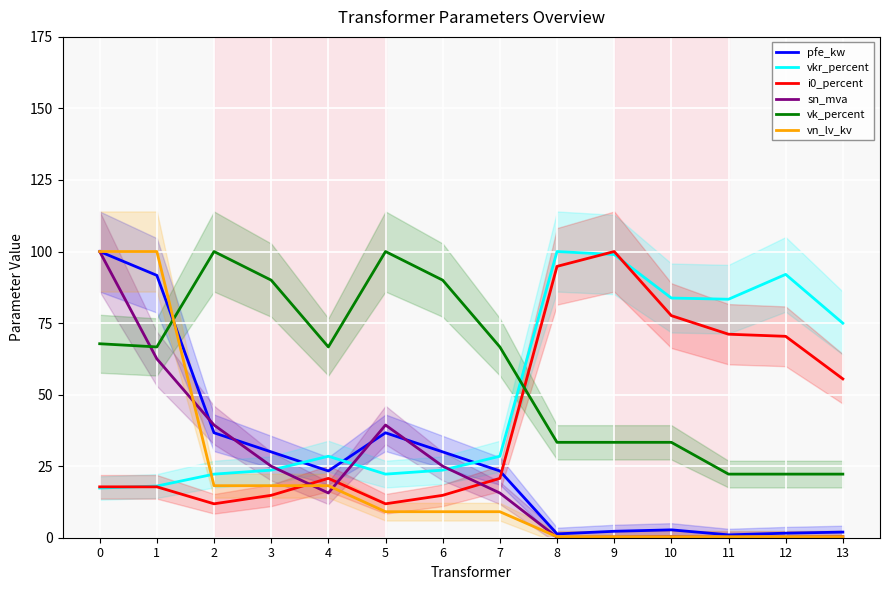

What is the average value of the vn_lv_kv series?

20.3